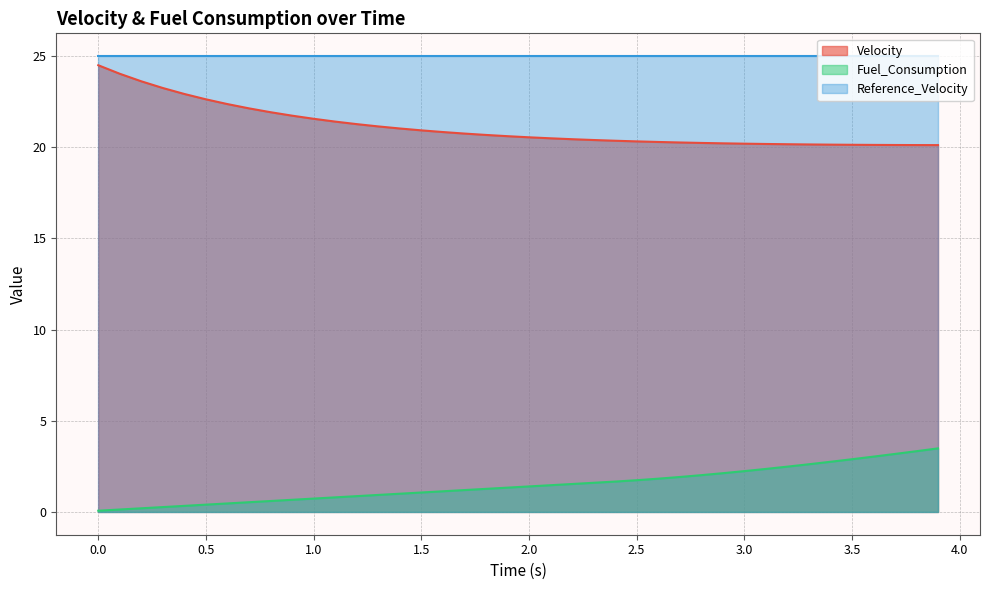

The value of Velocity at 3.6 is 20.1. True or false?

True